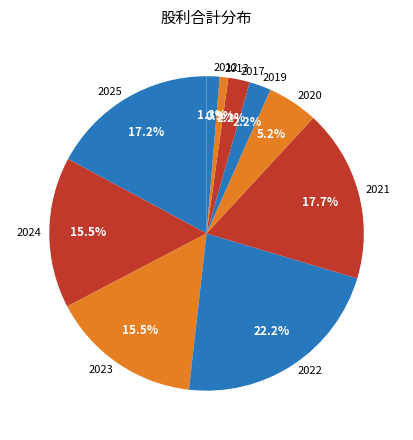

The 2019 slice represents 2% of the pie. True or false?

True